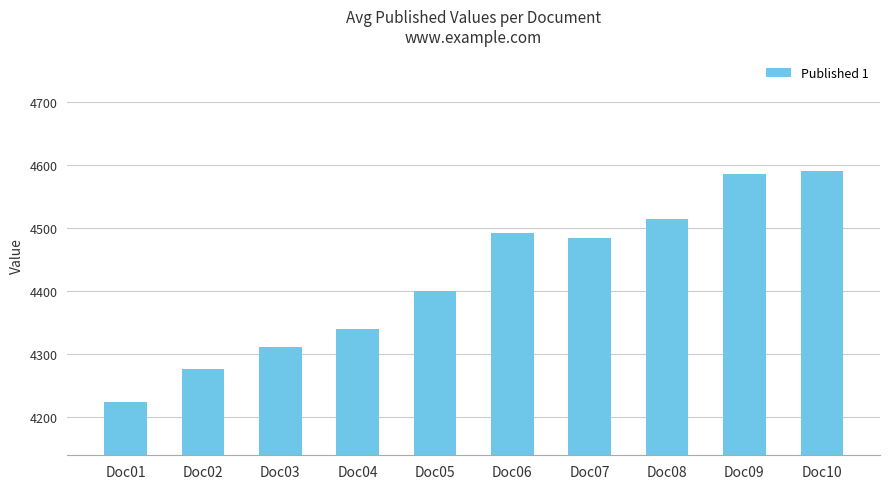

Are the bars grouped side by side (vs. stacked)?

No